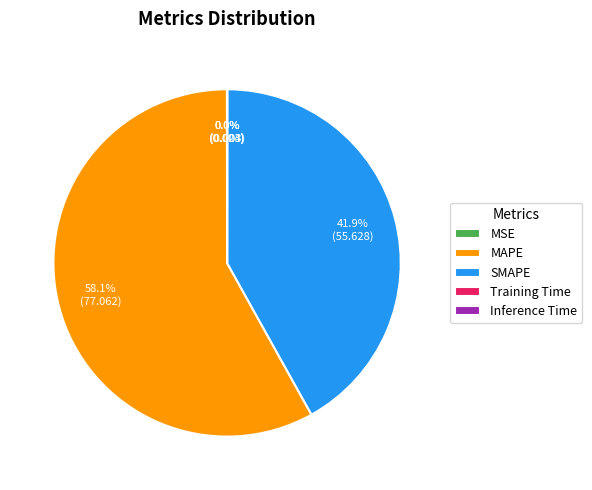

What is the majority slice?

MAPE